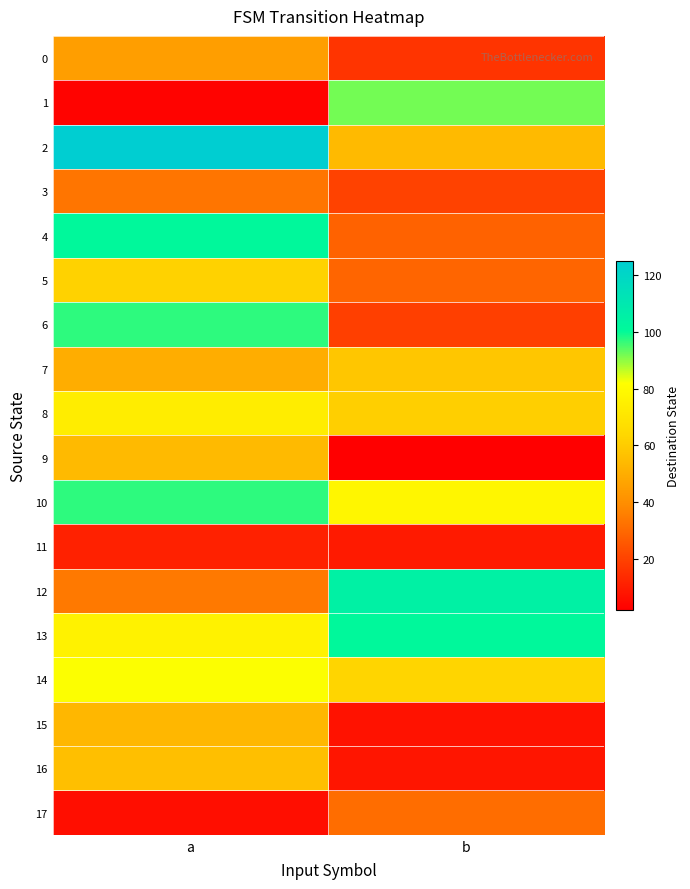

At b, list the series in order from largest to smallest.

12, 13, 1, 10, 14, 8, 7, 2, 17, 5, 4, 3, 6, 0, 11, 16, 15, 9